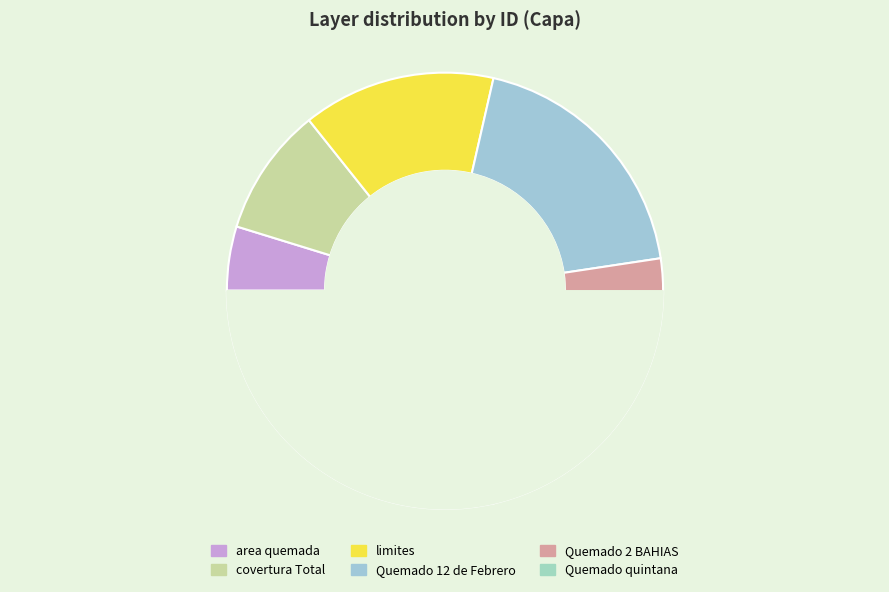

Is there any slice that represents more than half of the pie?

No